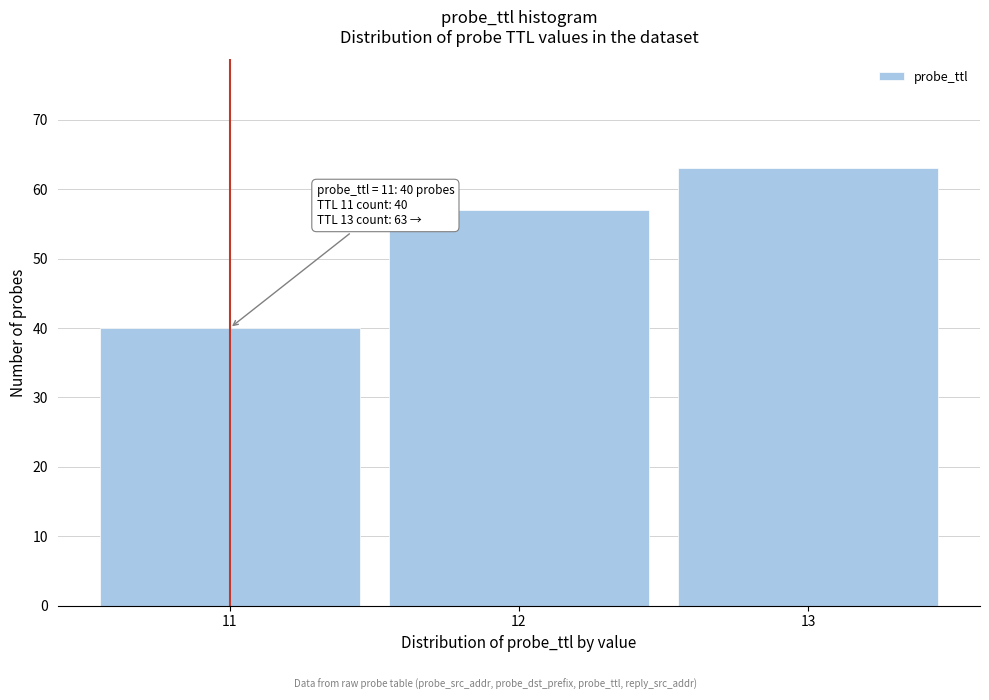

Reading left to right, transcribe all the data shown in this chart.

11=40	12=57	13=63